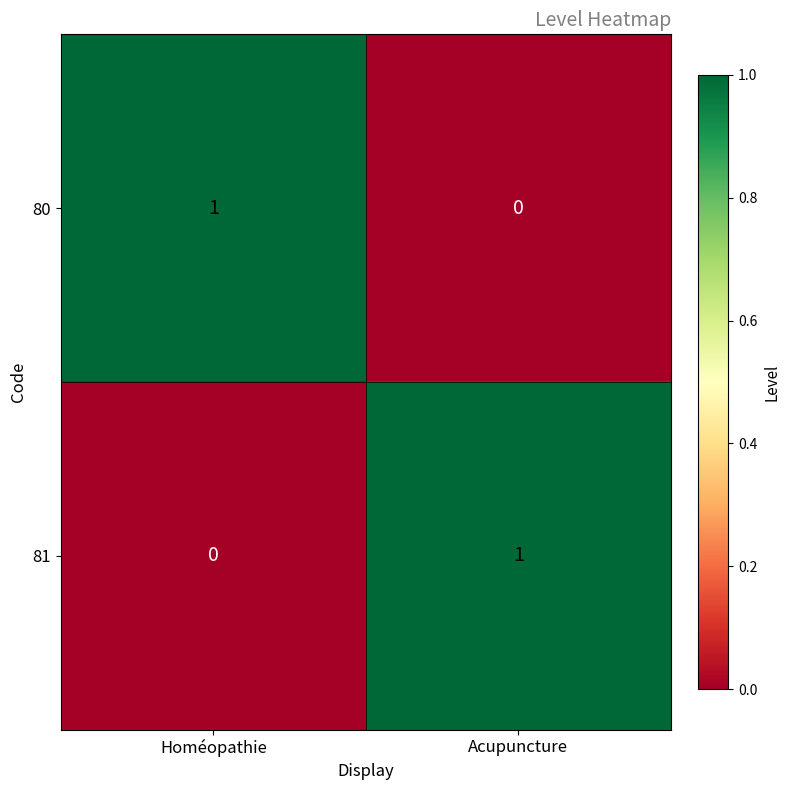

The 80 series shows 2 at Homéopathie. True or false?

False